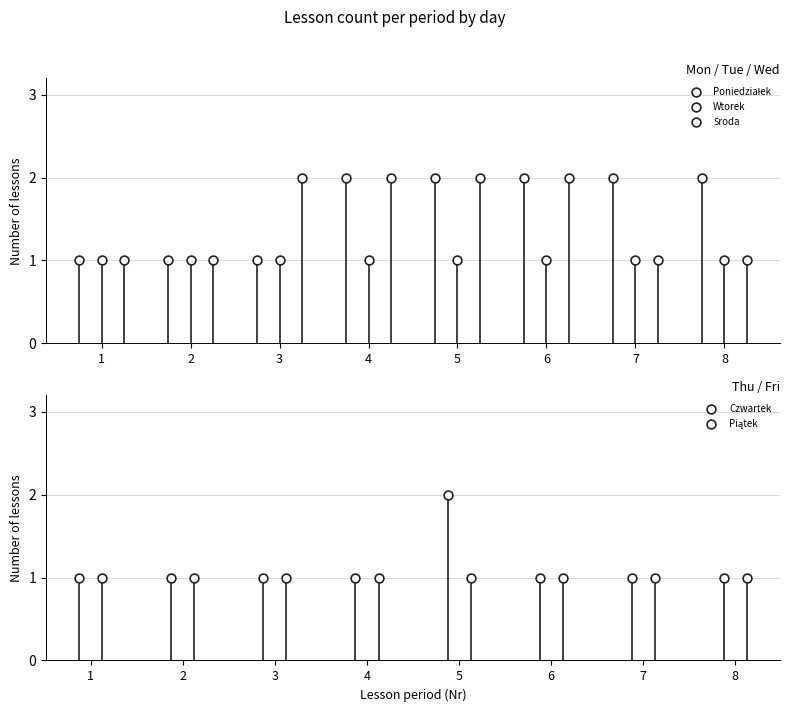

What is the total value across all series at 3?

6